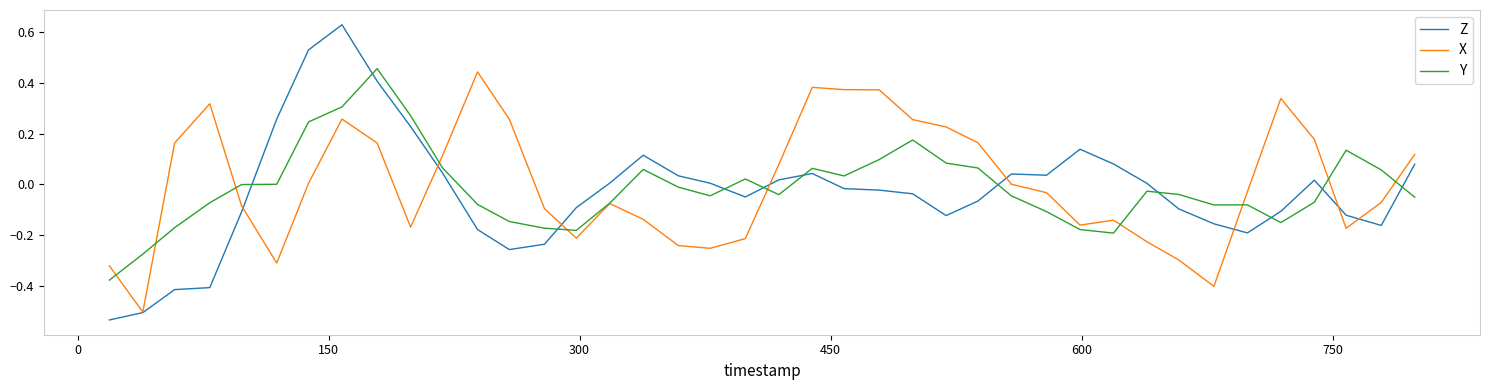

After their last crossing, which series has the higher values: Y or Z?

Z